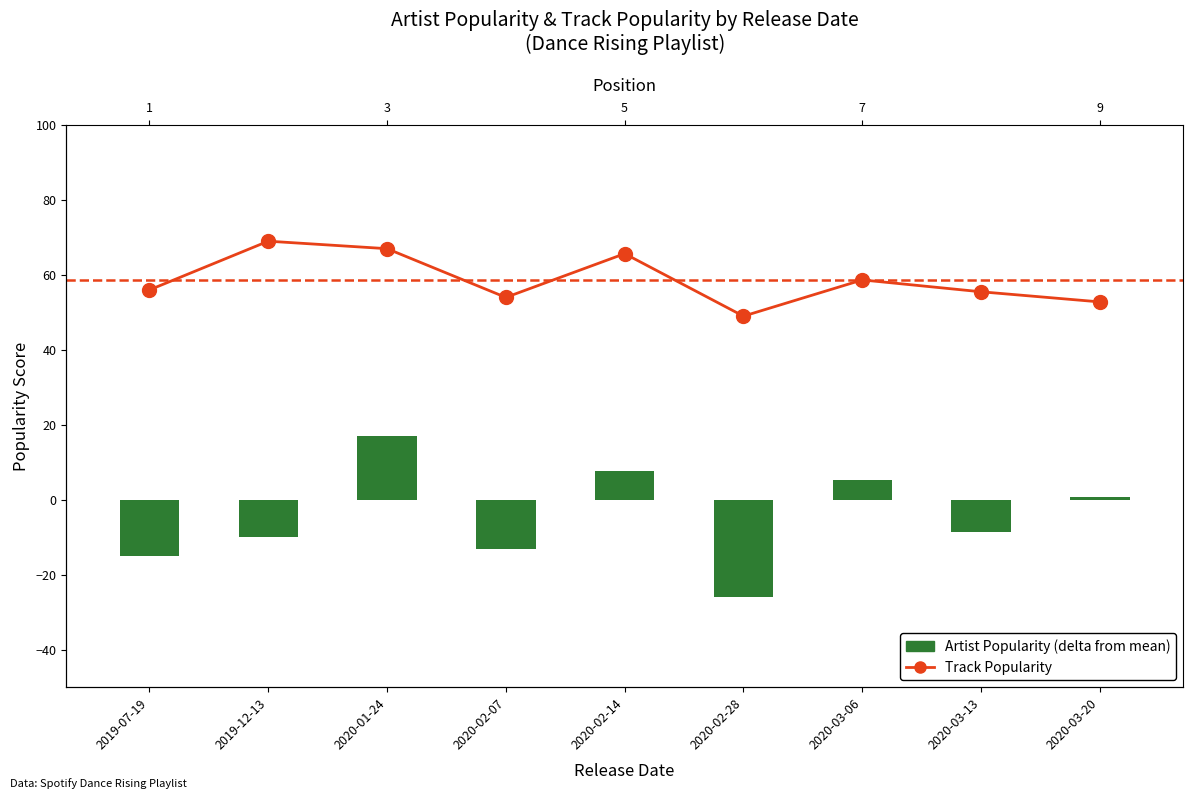

At which category is the sum across all series the highest?

2020-01-24